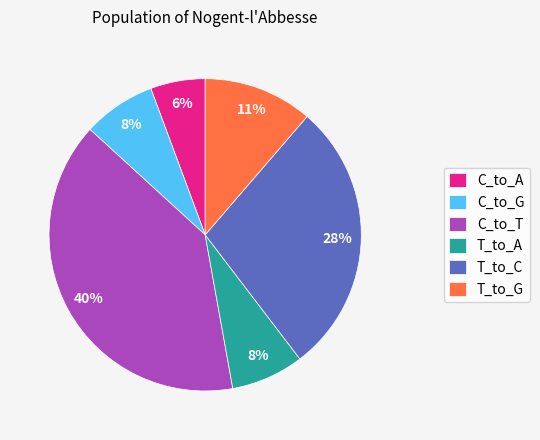

Which slice is the largest?

C_to_T